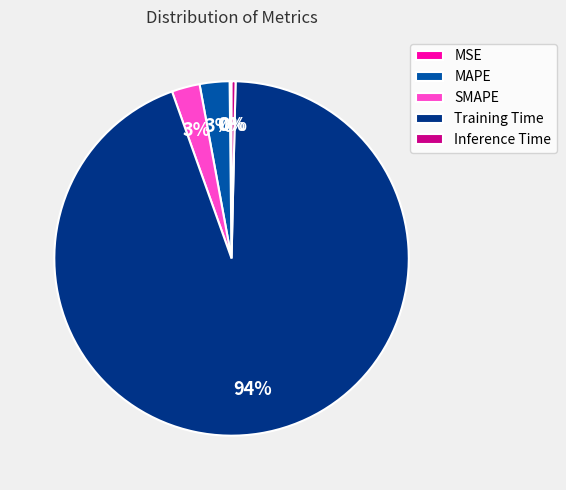

To the nearest percent, what is the difference between the largest and smallest slice percentages?

94%